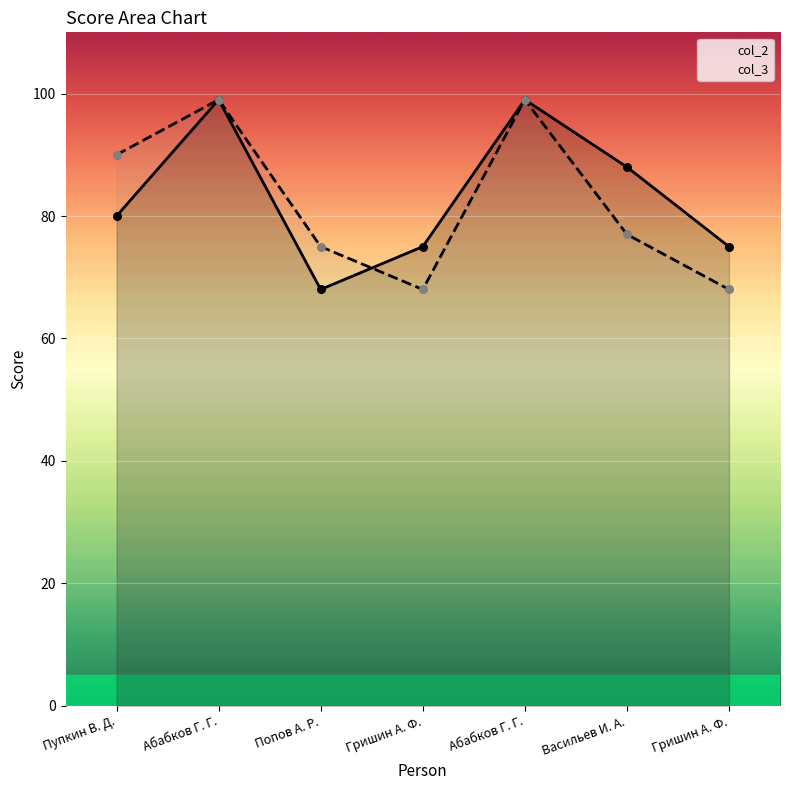

Which series contains the lowest Y value?

col_2